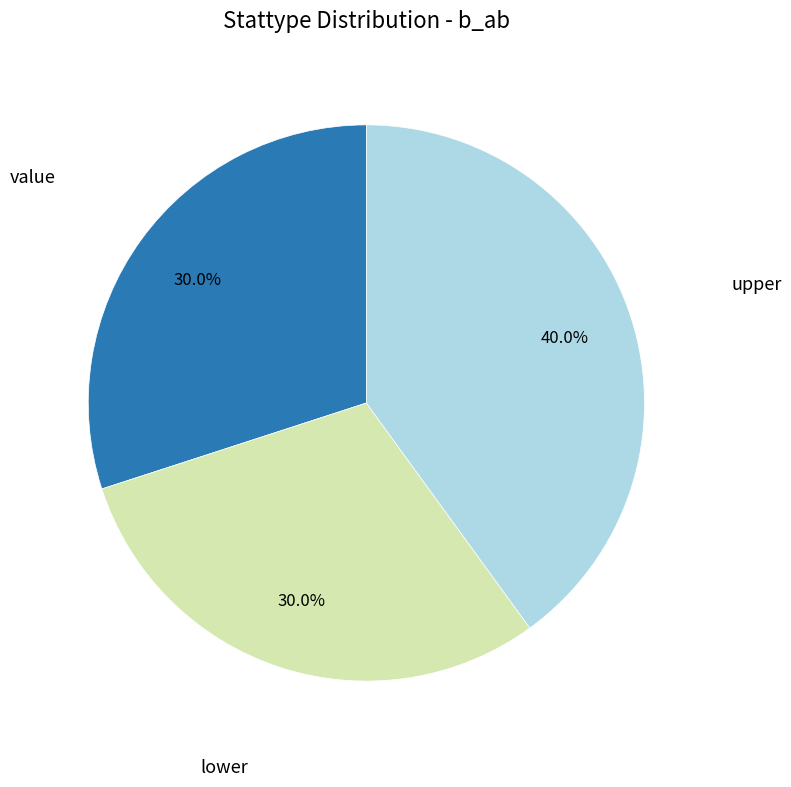

What is the largest slice in the pie chart?

upper